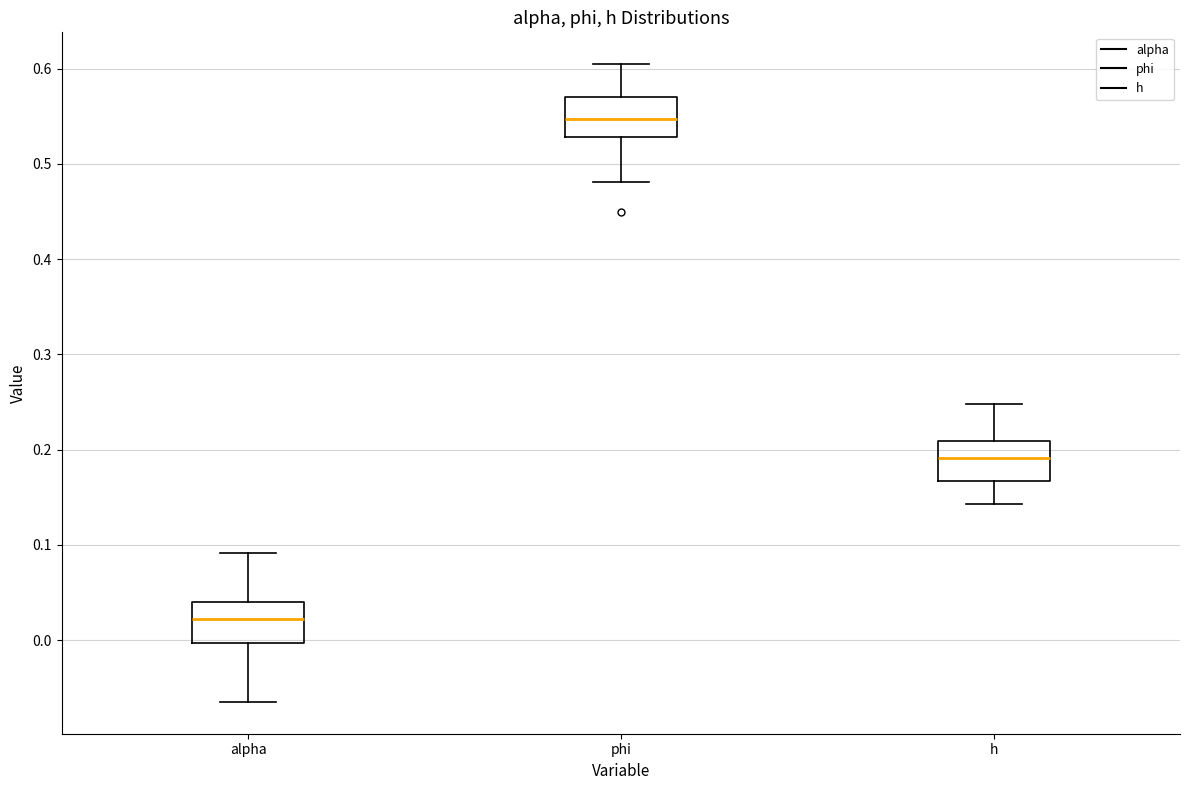

Where does the upper whisker of the box for phi end on the y-axis? The values are not printed on the chart, so give them approximately, as read against the axis.

0.60